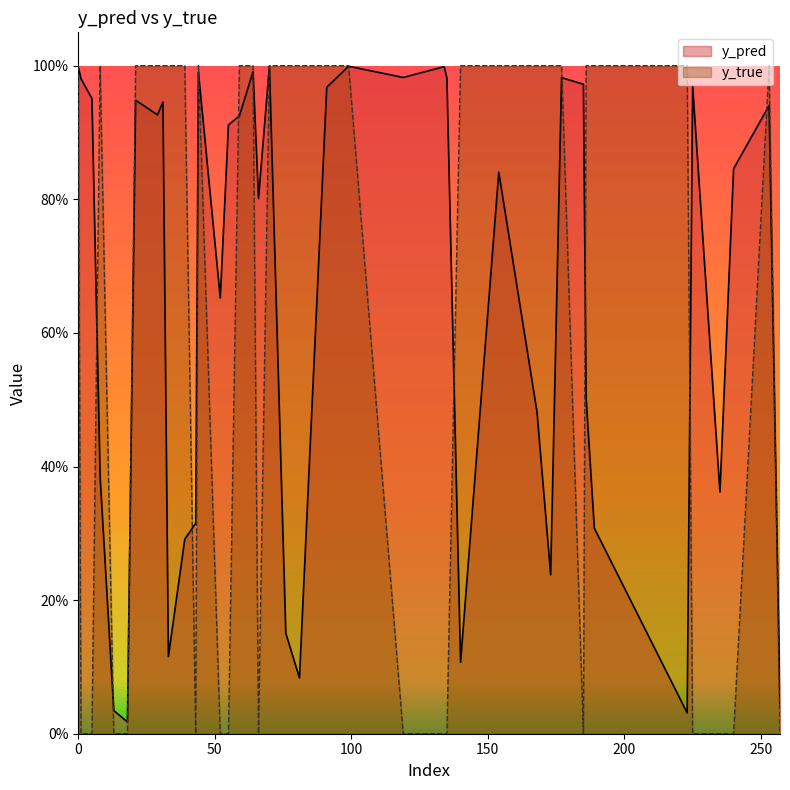

Between 168 and 225, which is larger?

225